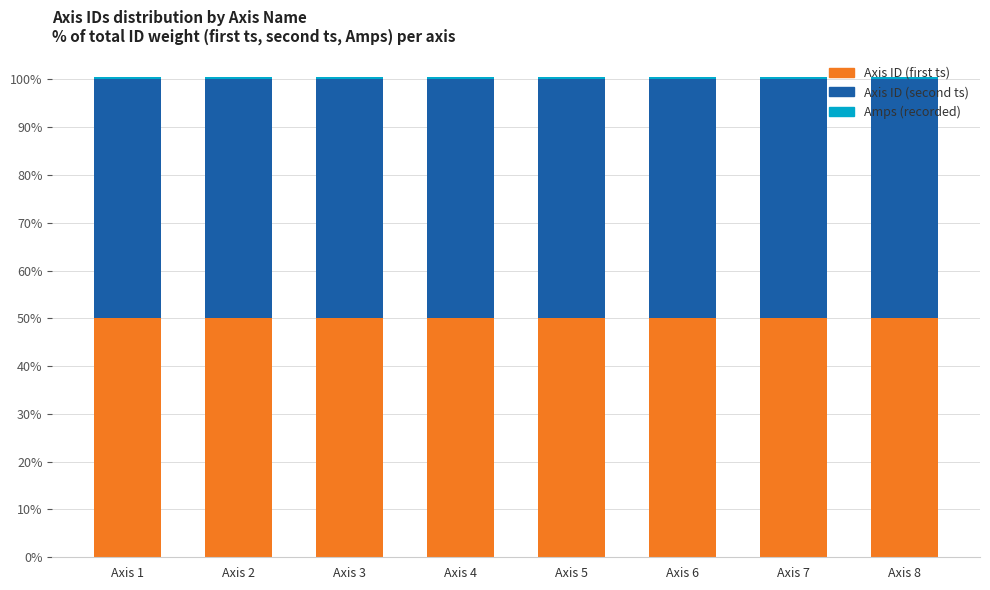

The value of Axis ID (first ts) at Axis 4 is 20.8. True or false?

False